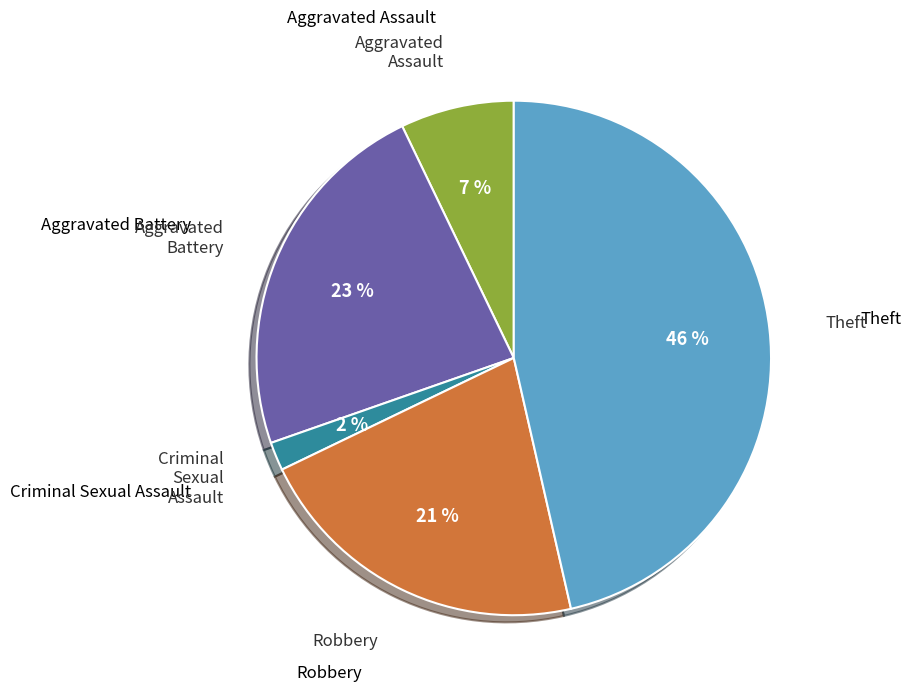

To the nearest percent, what is the average slice percentage?

20%